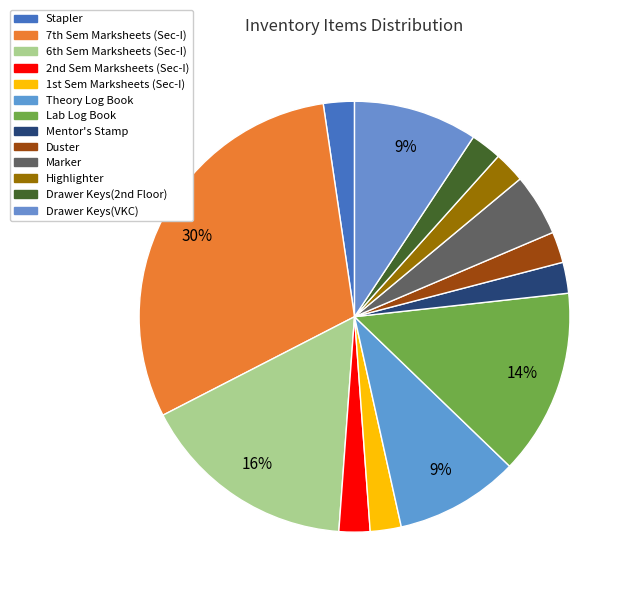

Is there any slice that represents more than half of the pie?

No